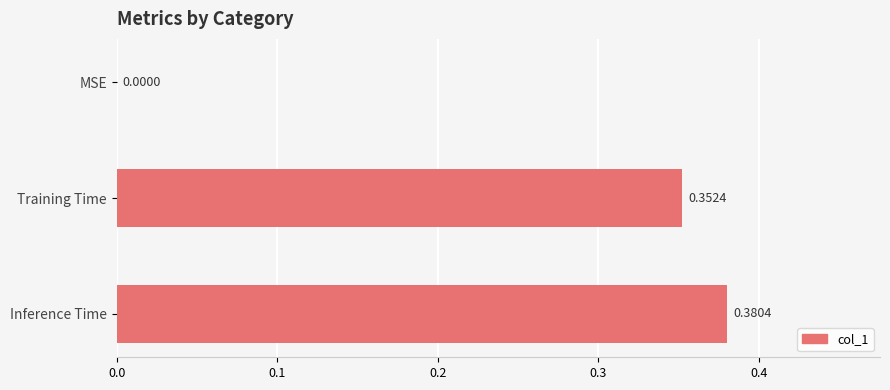

Which has a higher value, MSE or Inference Time?

Inference Time